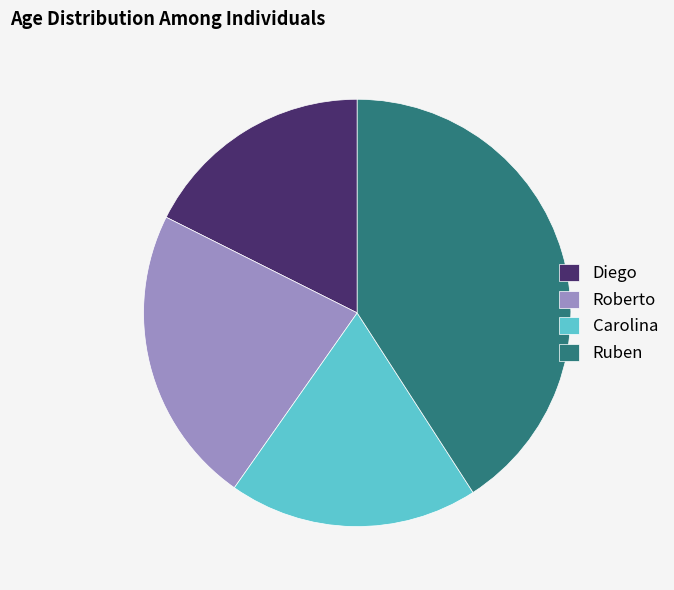

What is the ratio of the value at Diego to the value at Ruben?

0.4